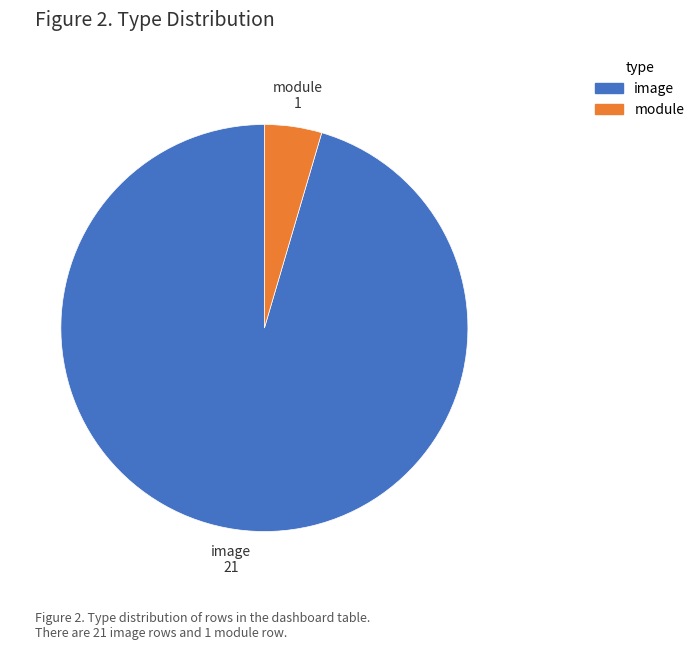

Is there any slice that represents more than half of the pie?

Yes